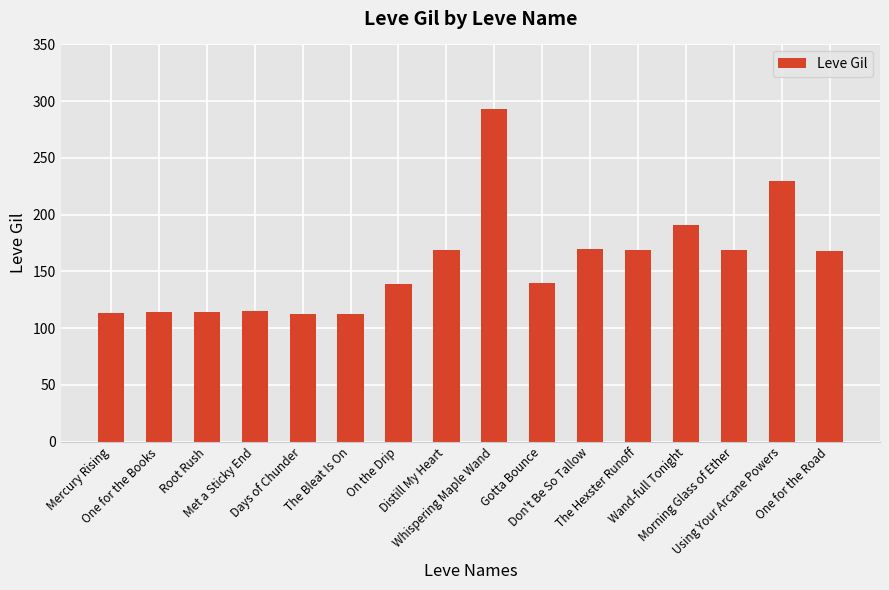

What is the sum of all values?

2518